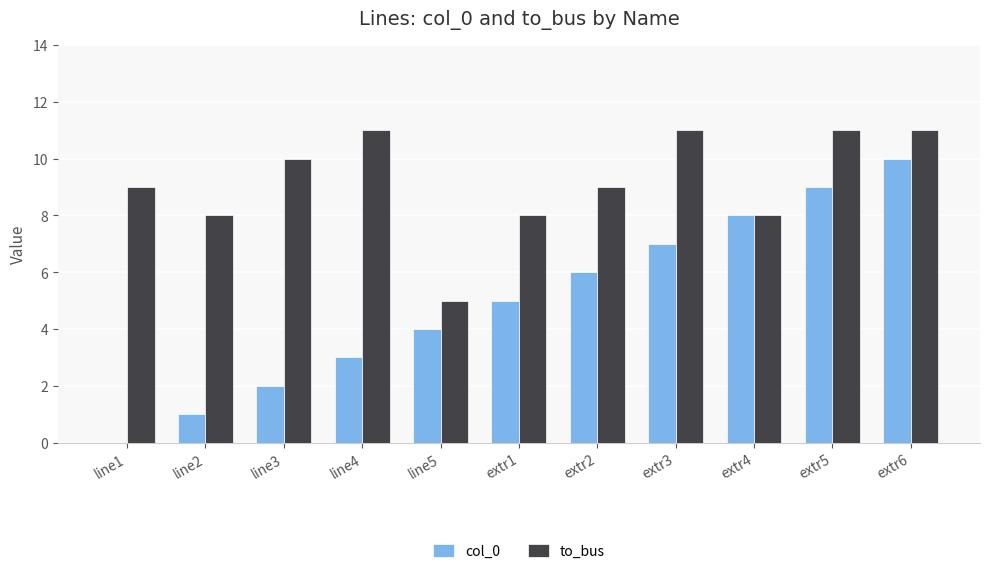

What is the sum of all to_bus values?

101